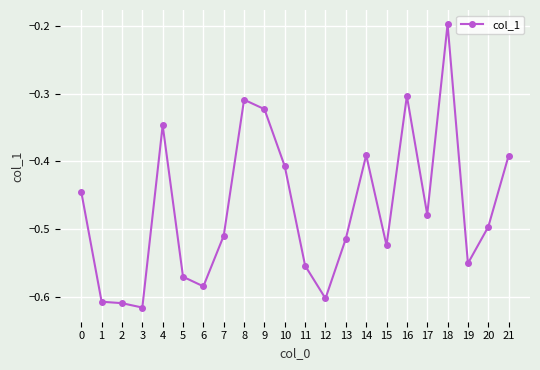

True or false: the data has more than 1 interior local peaks.

True